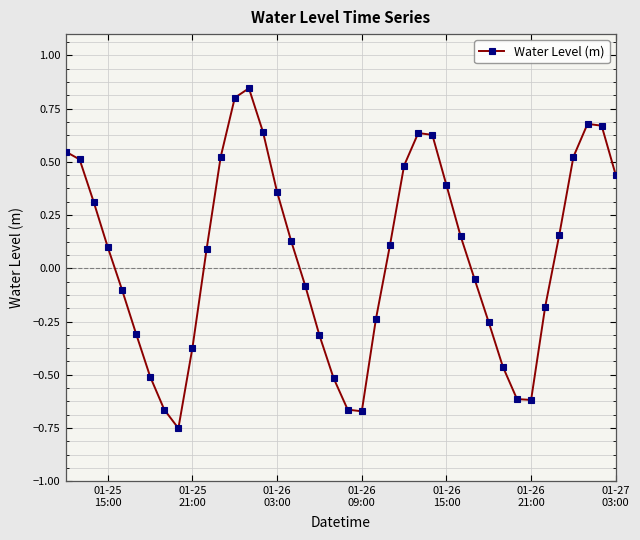

True or false: the data has more than 0 interior local peaks.

True